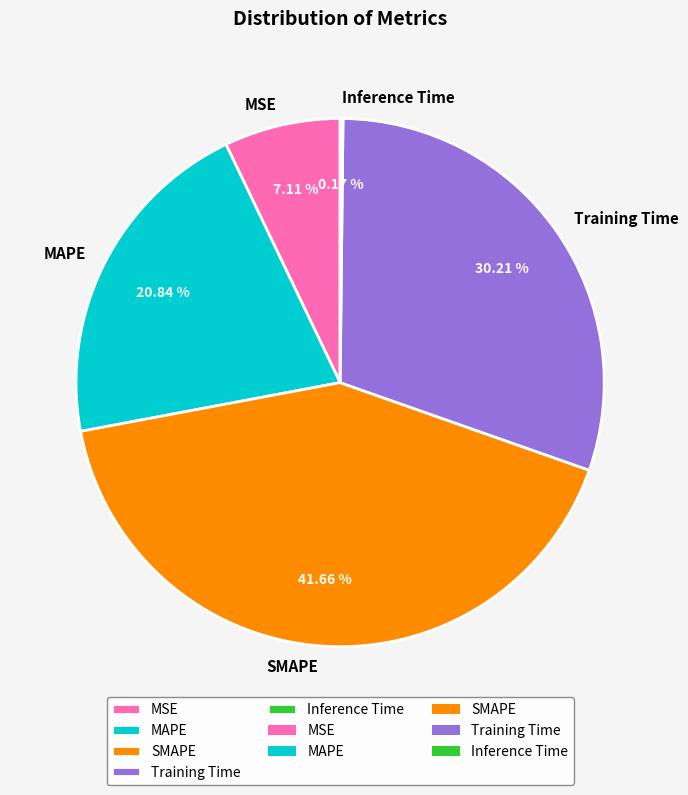

To the nearest percent, what portion does SMAPE represent?

42%